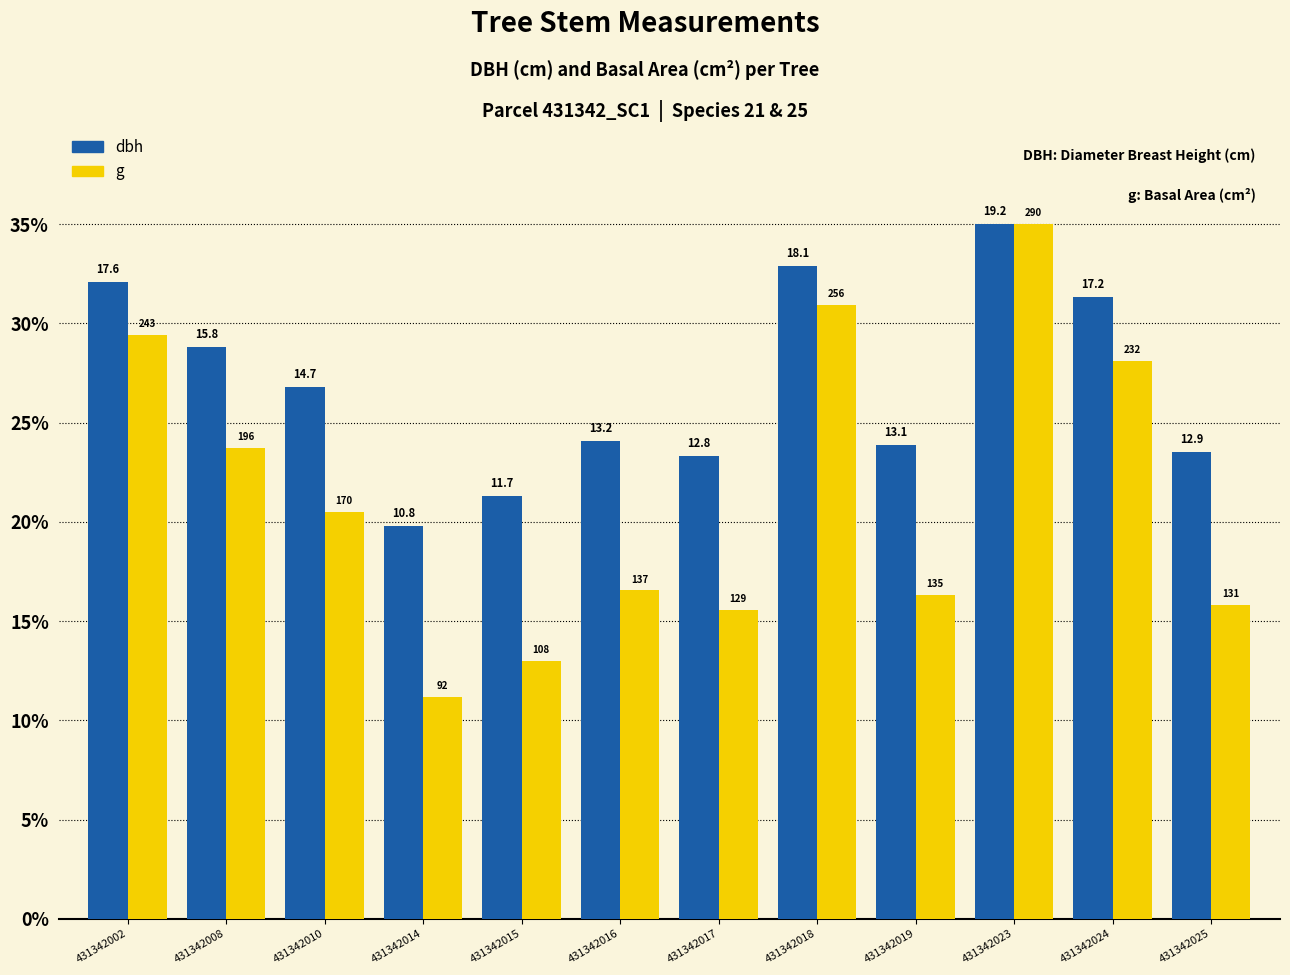

What are all the series names shown in the legend?

dbh, g